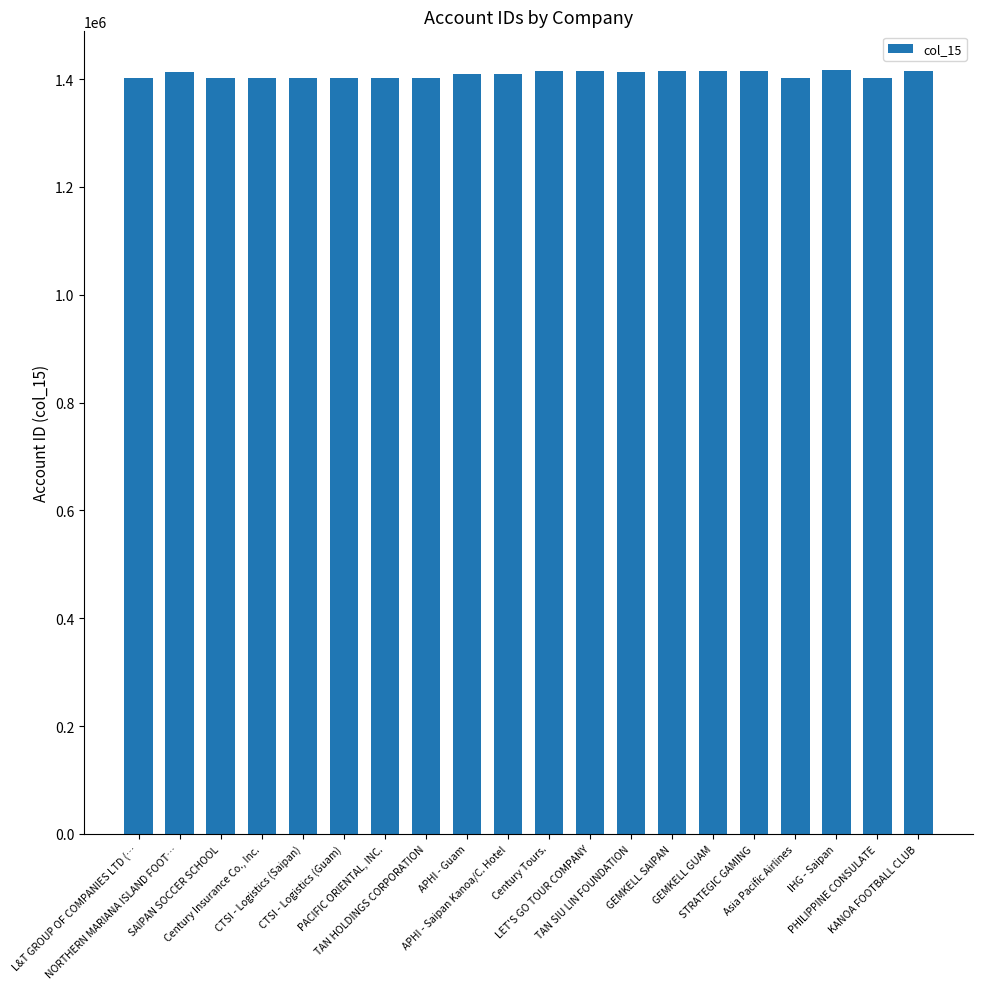

What is the smallest value displayed?

1401132